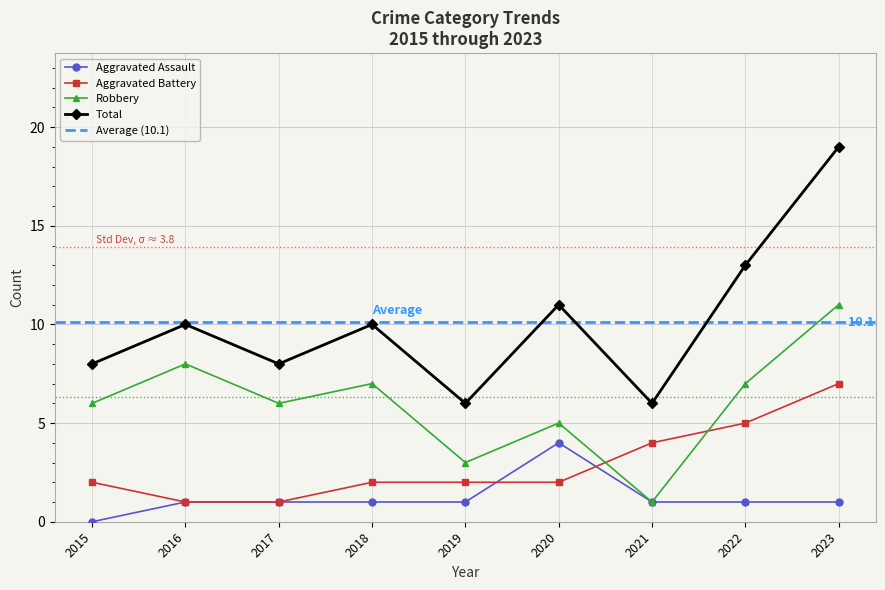

At how many categories does at least one series exceed 18?

1